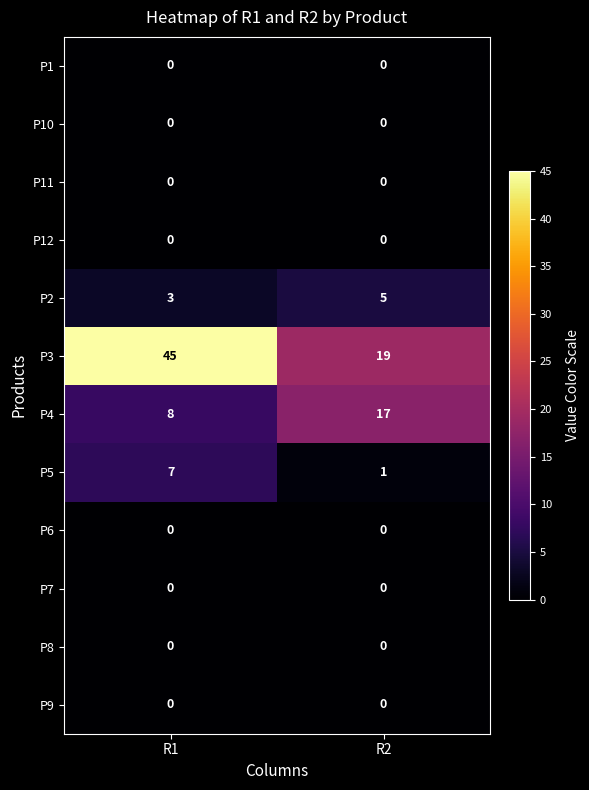

What is the difference between the highest and lowest values at R1?

45